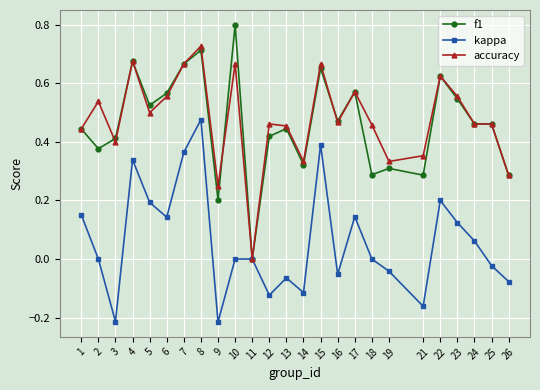

How many interior local valleys does the kappa series have?

7